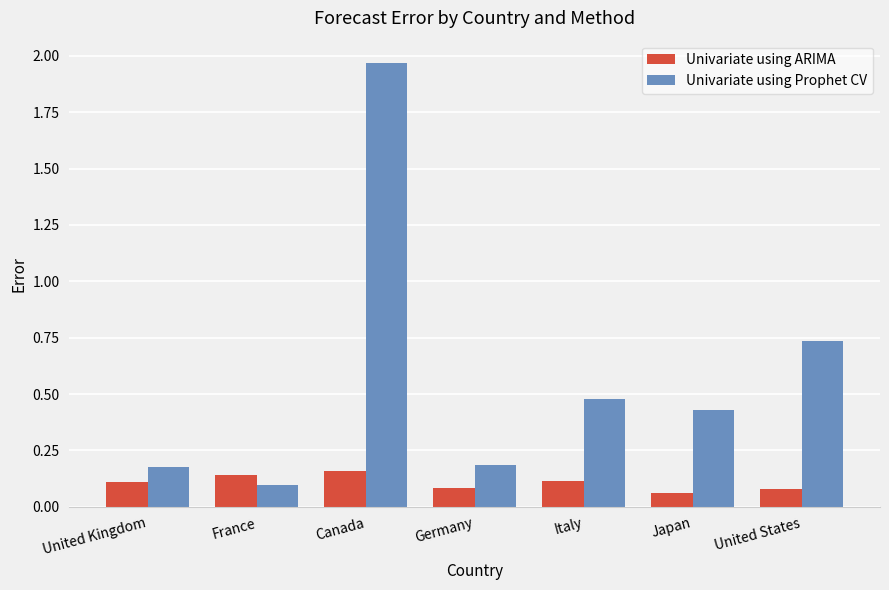

What is the sum of all Univariate using Prophet CV values?

4.1